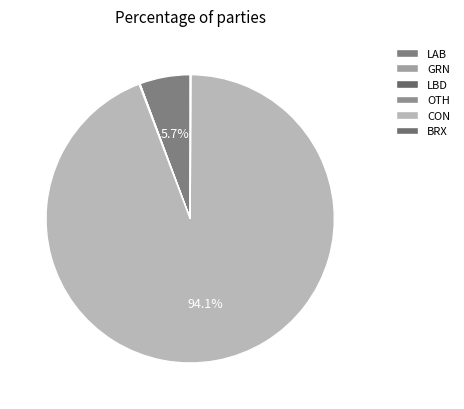

The GRN slice represents 1% of the pie. True or false?

False